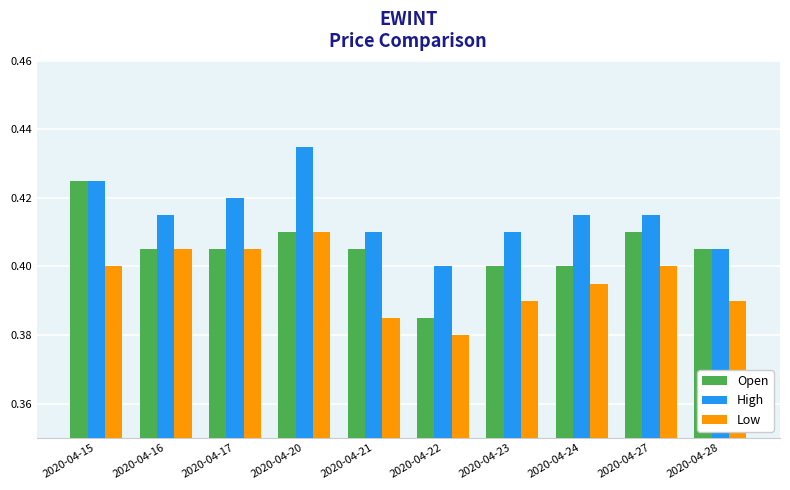

True or false: Low has a value of 0.1 at 2020-04-16.

False